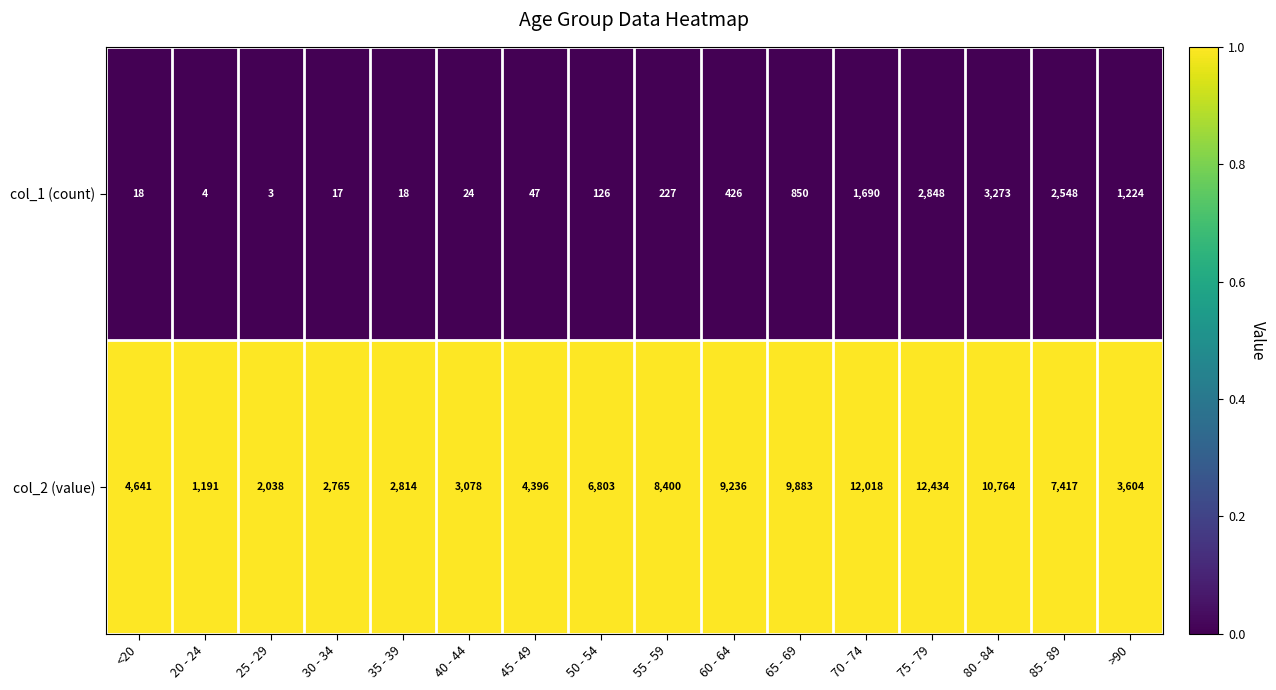

The value of col_1 (count) at >90 is 1693. True or false?

False